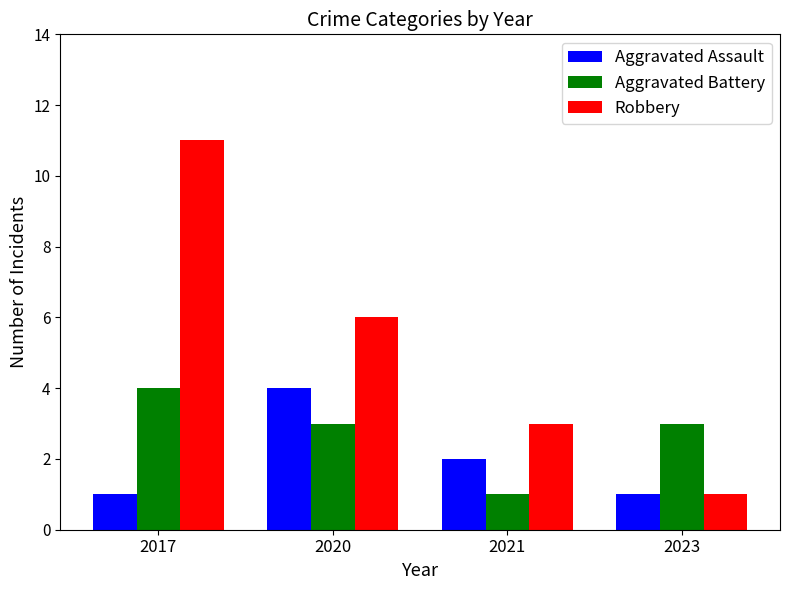

The Aggravated Battery series shows 1 at 2021. True or false?

True